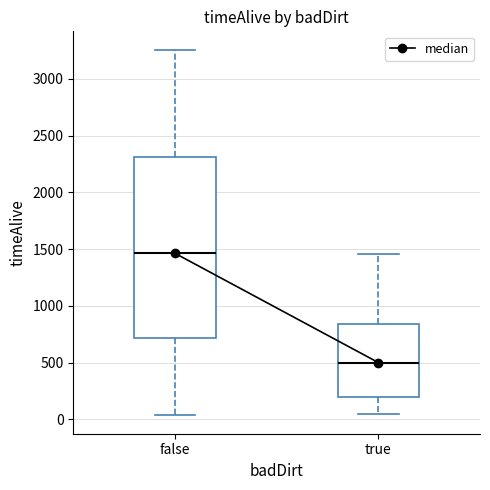

Where does the median line of the box for false sit on the y-axis? The values are not printed on the chart, so give them approximately, as read against the axis.

1450